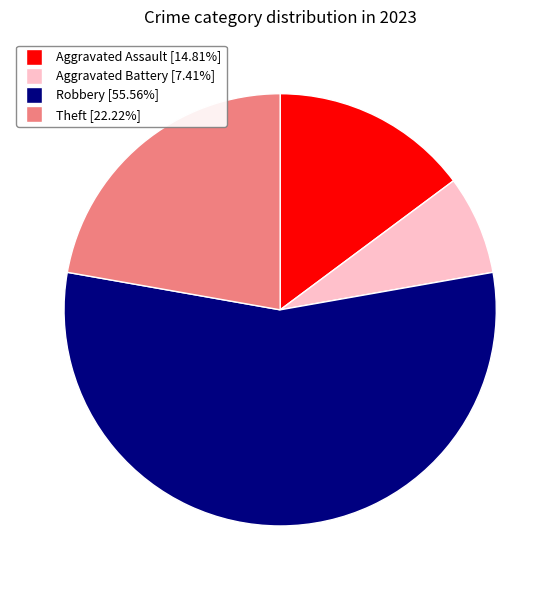

How many slices are in this pie chart?

4